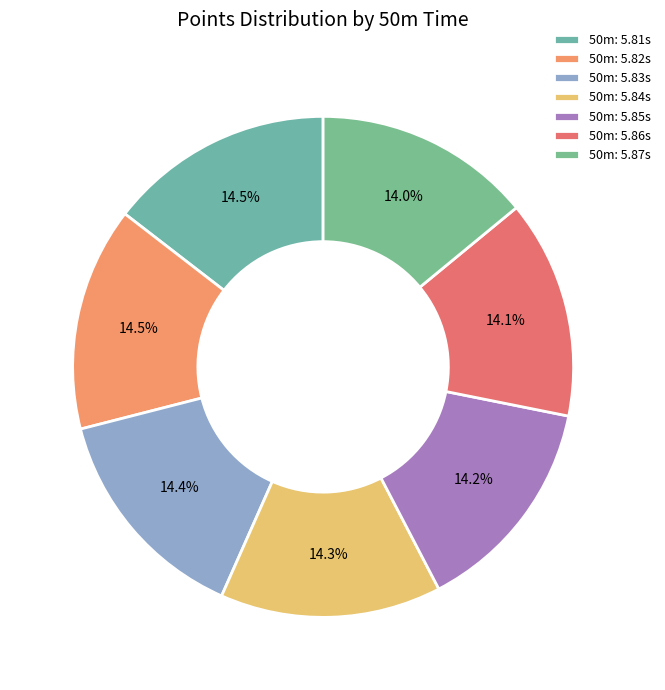

How many segments does this pie chart have?

7